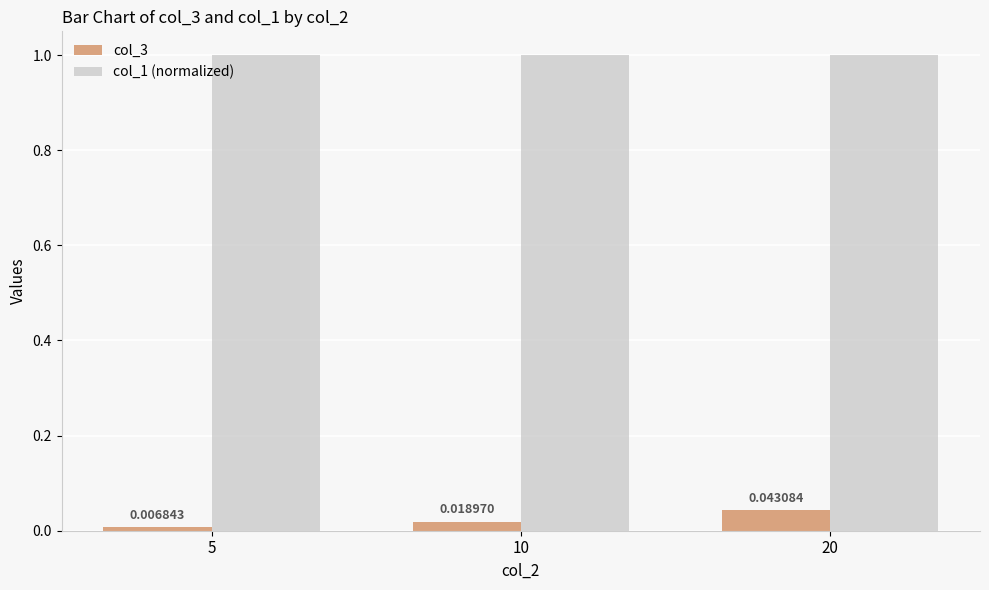

The value of col_1 (normalized) at 20 is 1.0. True or false?

True